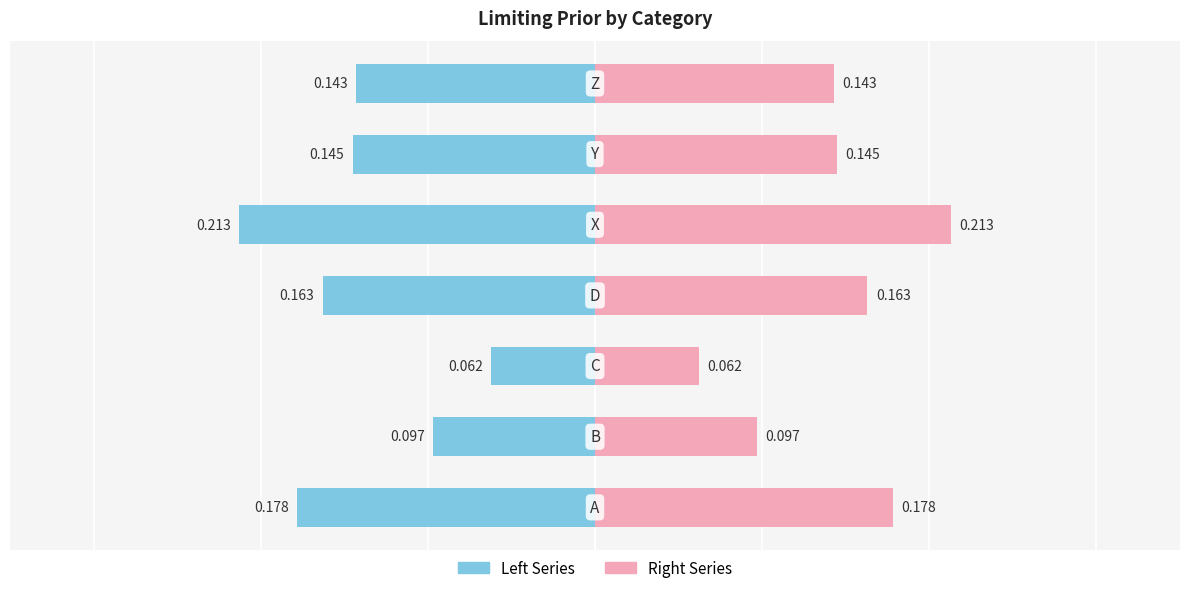

Rank the categories by Limiting Prior. (Left) value from highest to lowest.

2, 1, 6, 5, 3, 0, 4